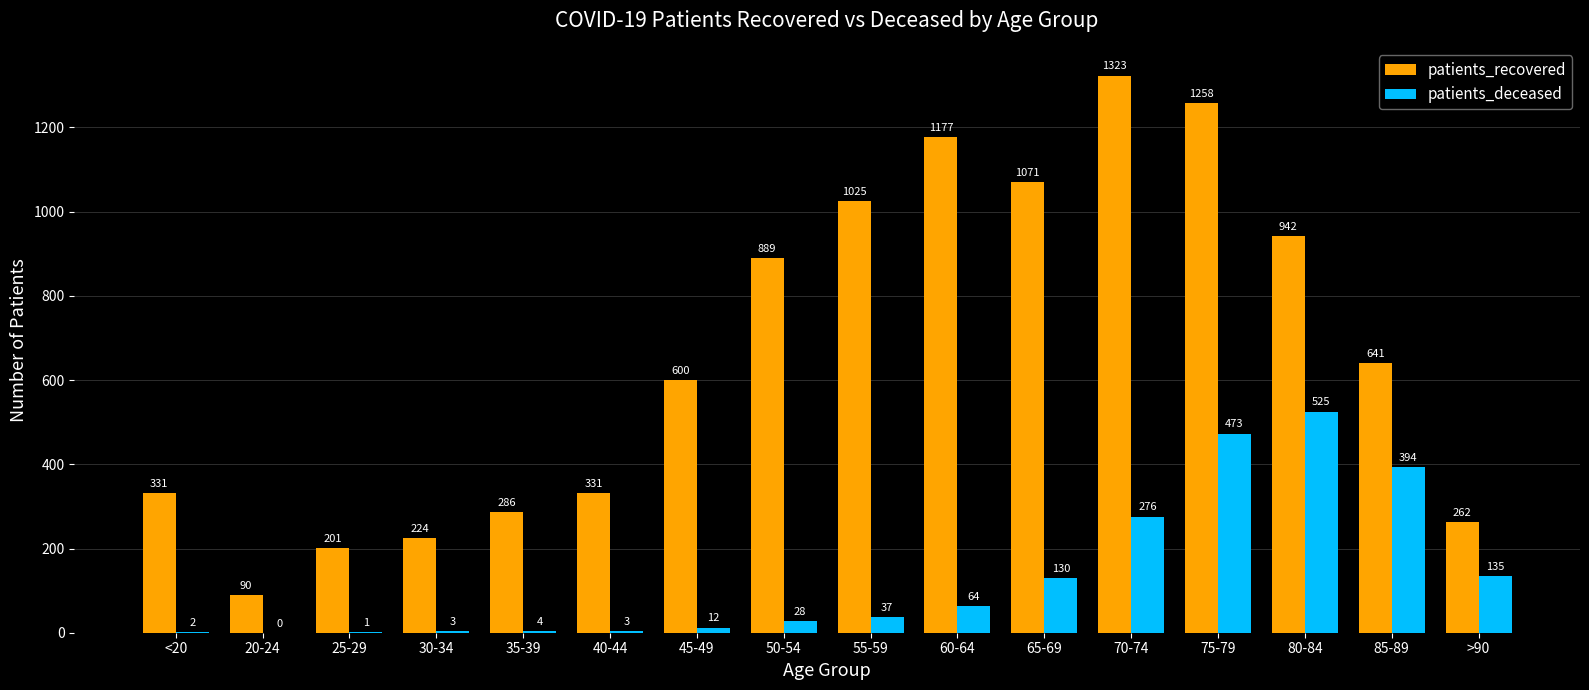

Is it true that patients_recovered equals 201 at 25-29?

True